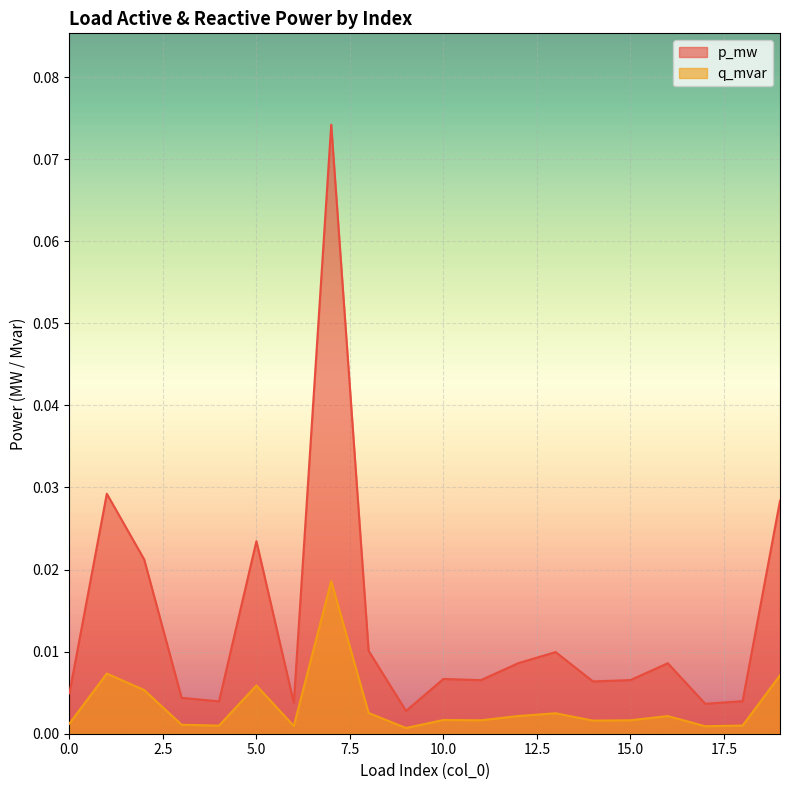

Reading left to right, extract all data points from this chart.

p_mw: 0.0	0.0	0.0	0.0	0.0	0.0	0.0	0.1	0.0	0.0	0.0	0.0	0.0	0.0	0.0	0.0	0.0	0.0	0.0	0.0
q_mvar: 0.0	0.0	0.0	0.0	0.0	0.0	0.0	0.0	0.0	0.0	0.0	0.0	0.0	0.0	0.0	0.0	0.0	0.0	0.0	0.0